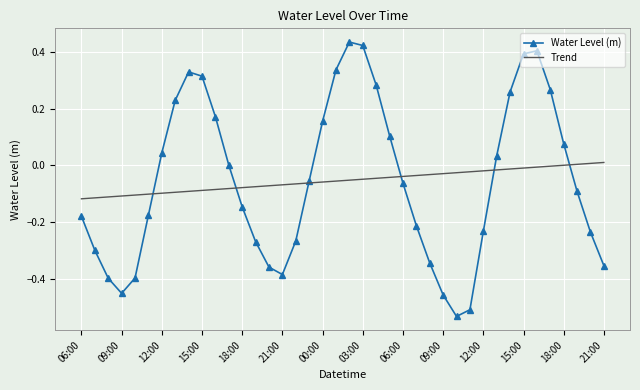

How many times do Trend and Water Level (m) cross each other?

6